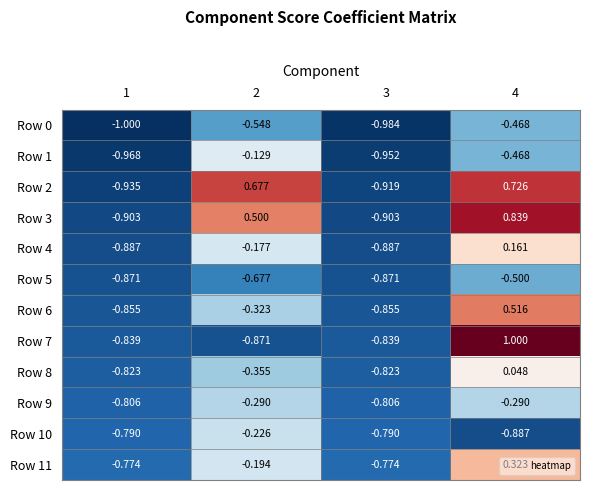

At which category is the sum across all series the highest?

4